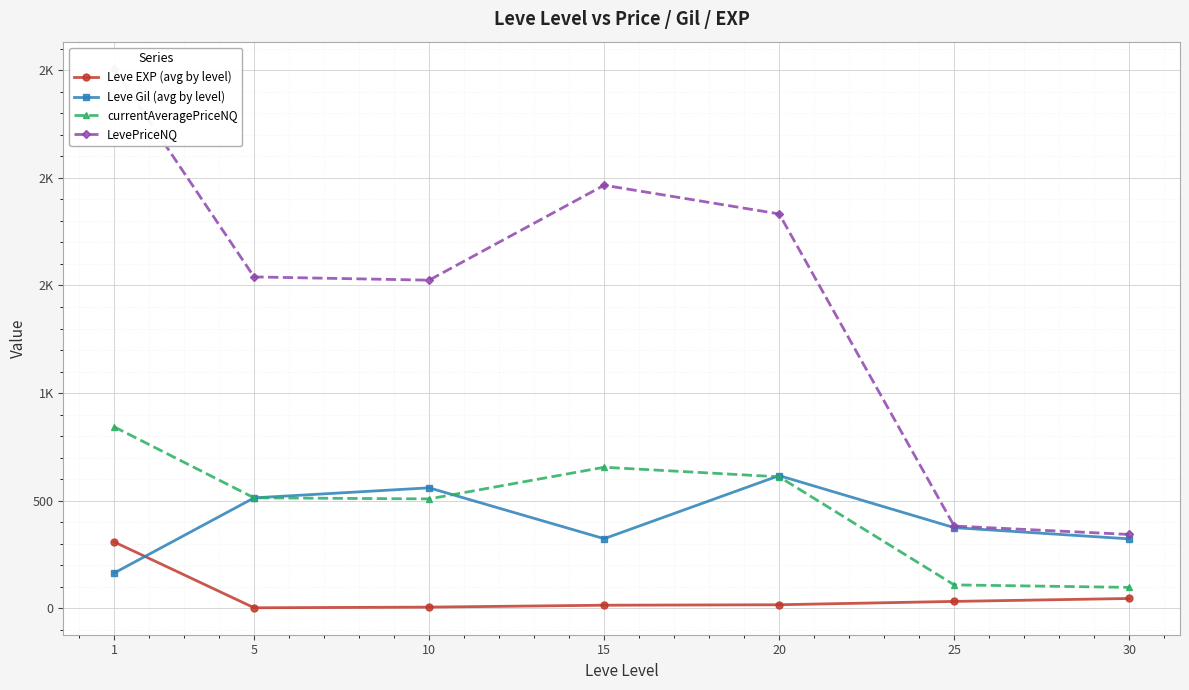

True or false: LevePriceNQ has a value of 3780.9 at 1.

False